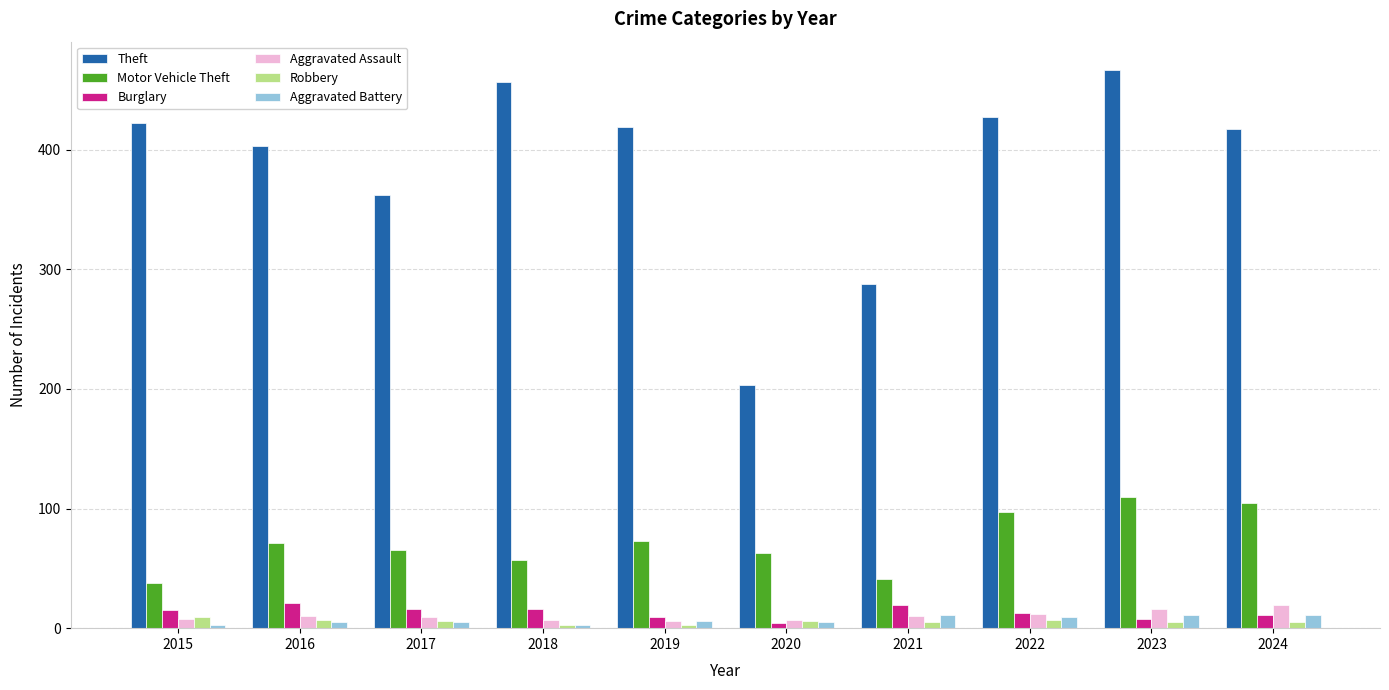

The value of Aggravated Battery at 2017 is 5. True or false?

True